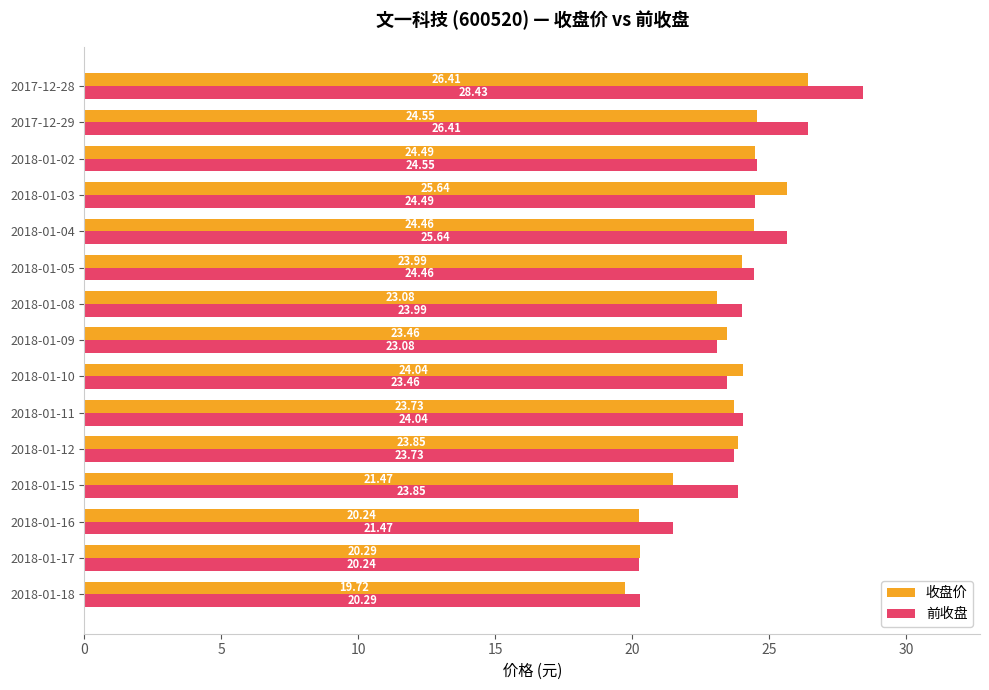

How many categories are shown in the chart?

15